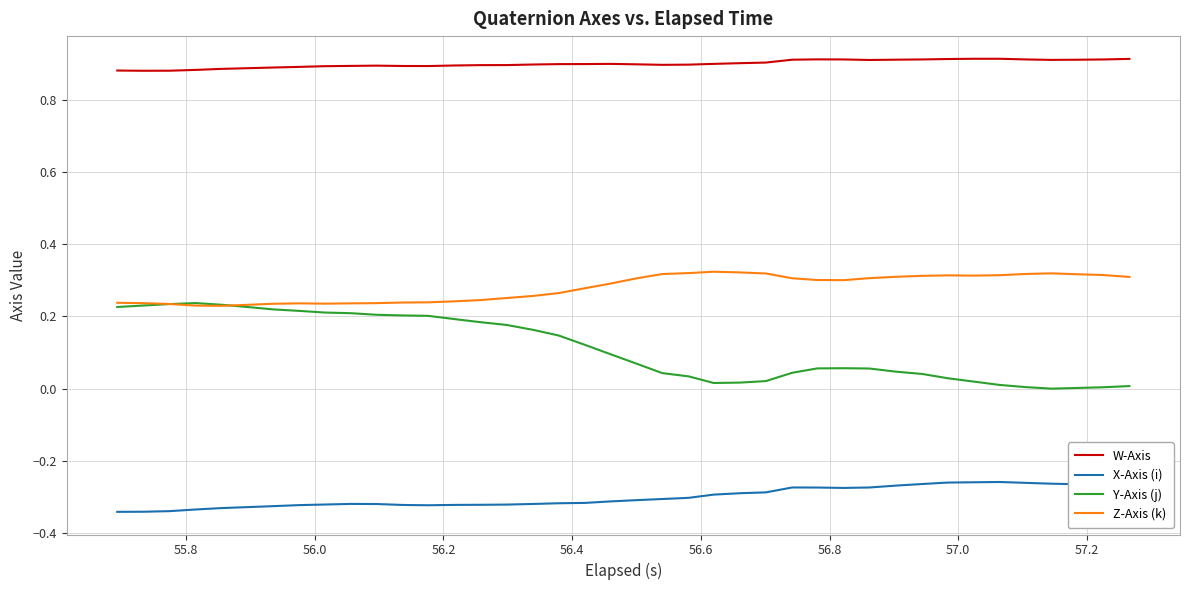

Which series has the largest range (max minus min)?

Y-Axis (j)